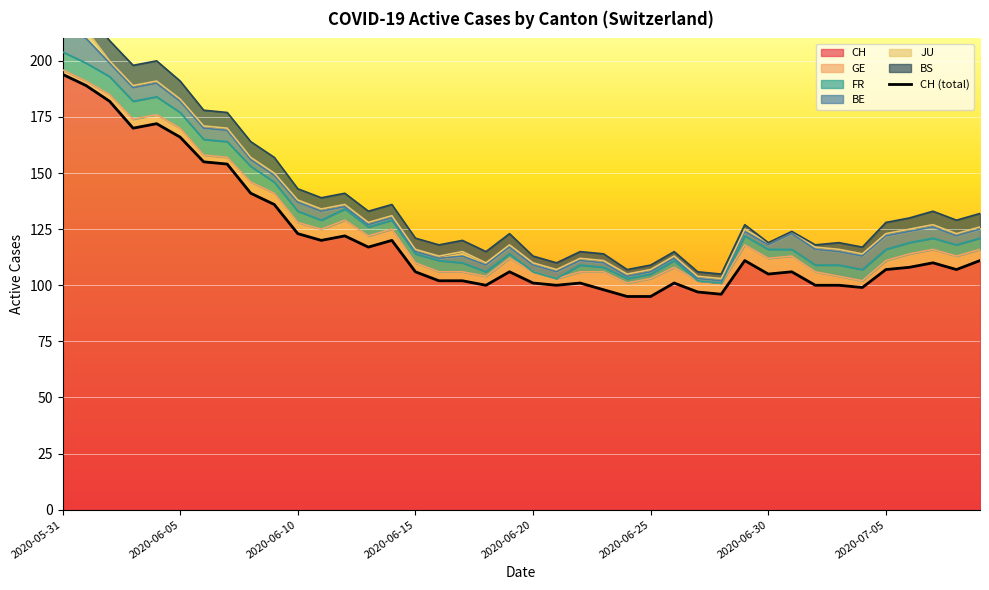

At which category is the sum across all series the highest?

2020-05-31